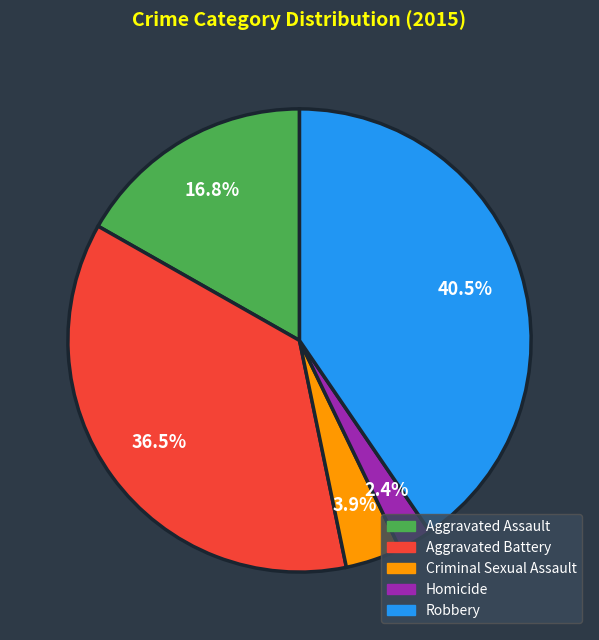

Count the number of slices in the pie.

5